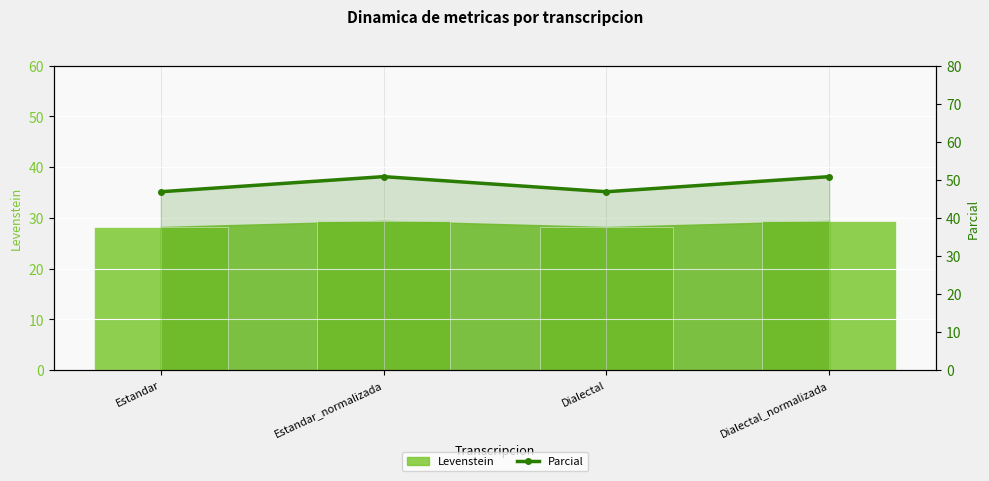

What is the label of the 3rd bar from the right?

Estandar_normalizada